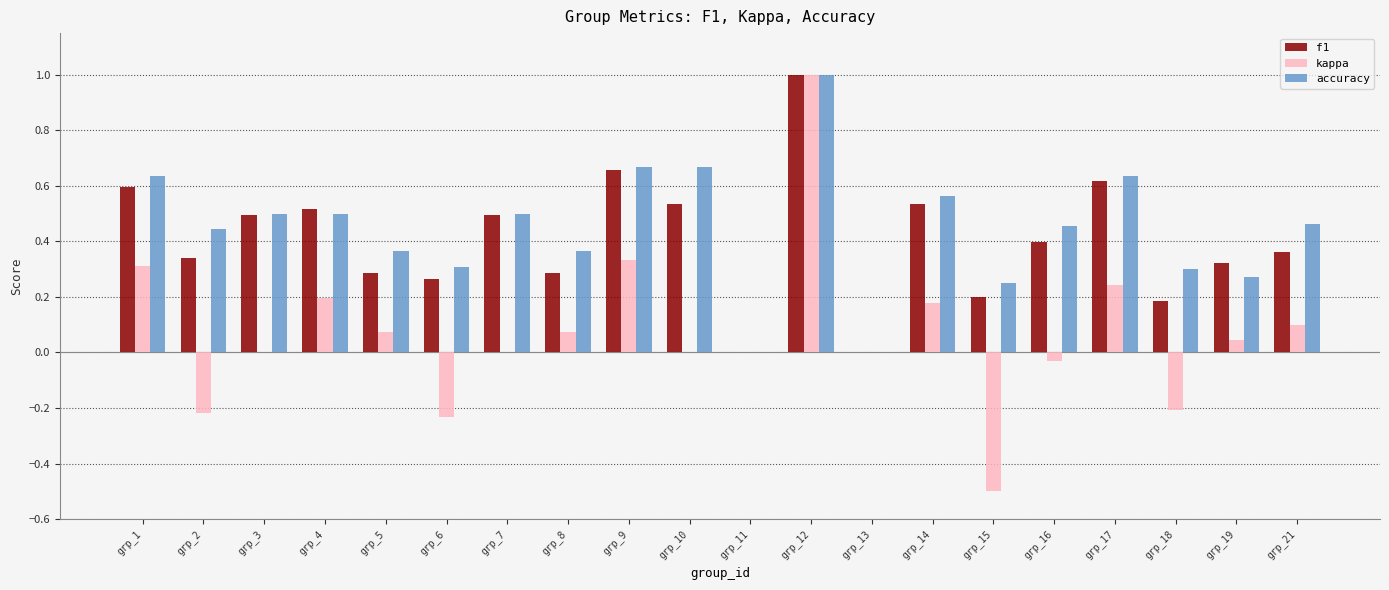

Which category has the highest value in the f1 series?

grp_12